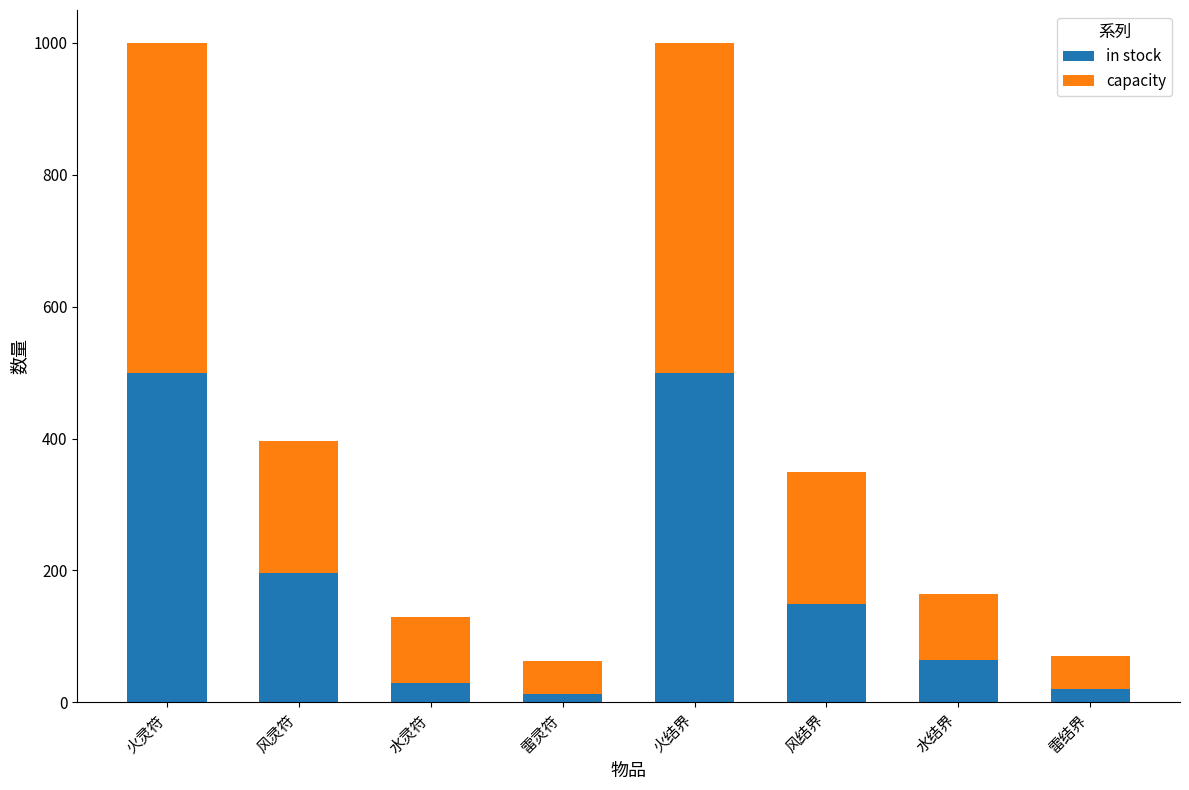

Is it true that in stock equals 353 at 风灵符?

False